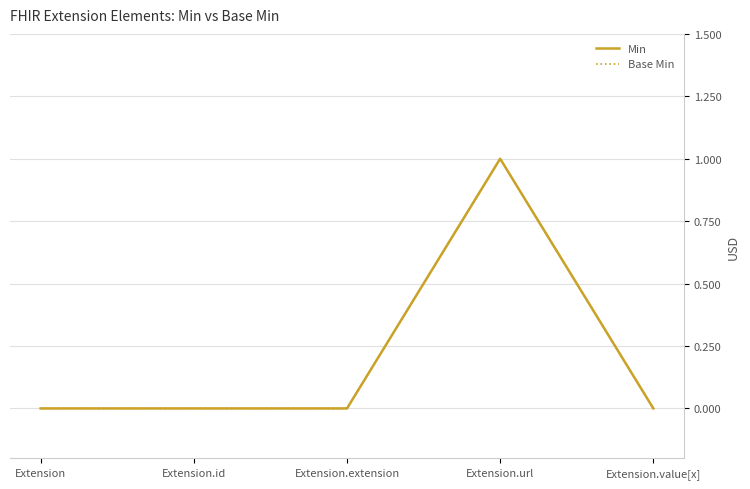

True or false: Base Min has a value of 0 at Extension.id.

True